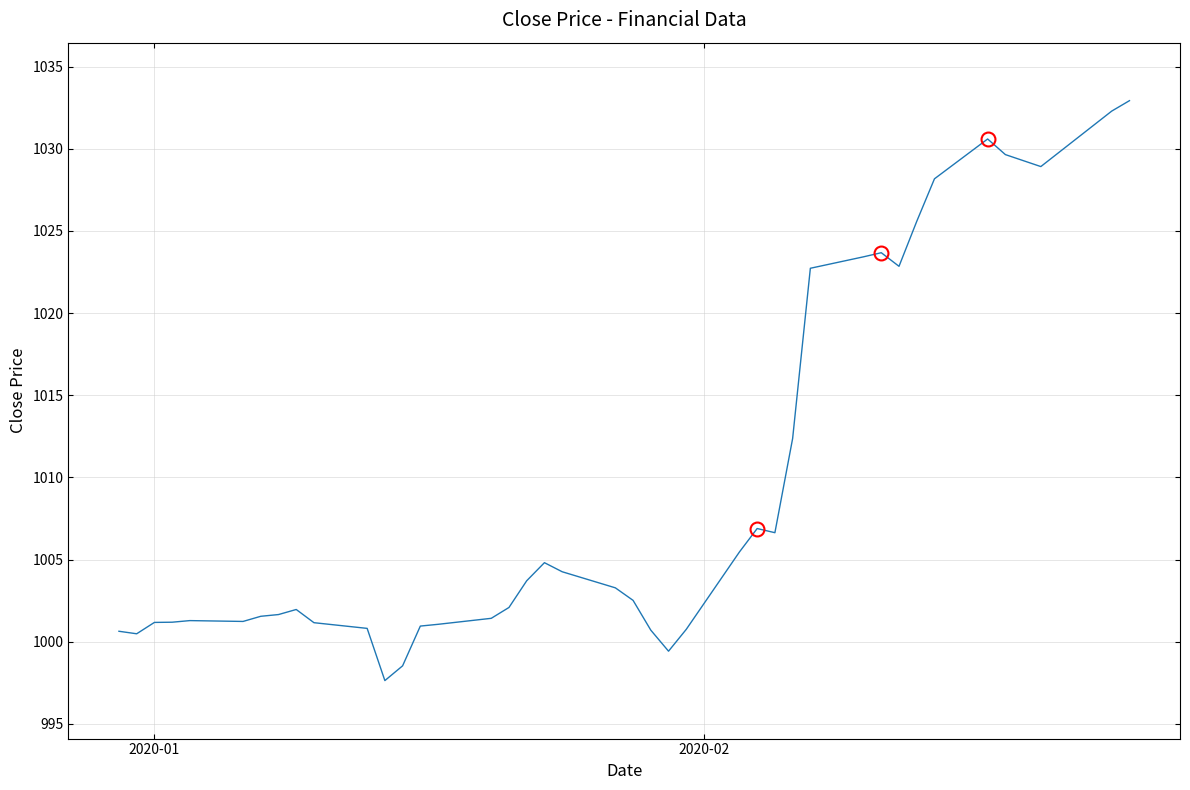

What is the minimum value shown in the chart?

997.6